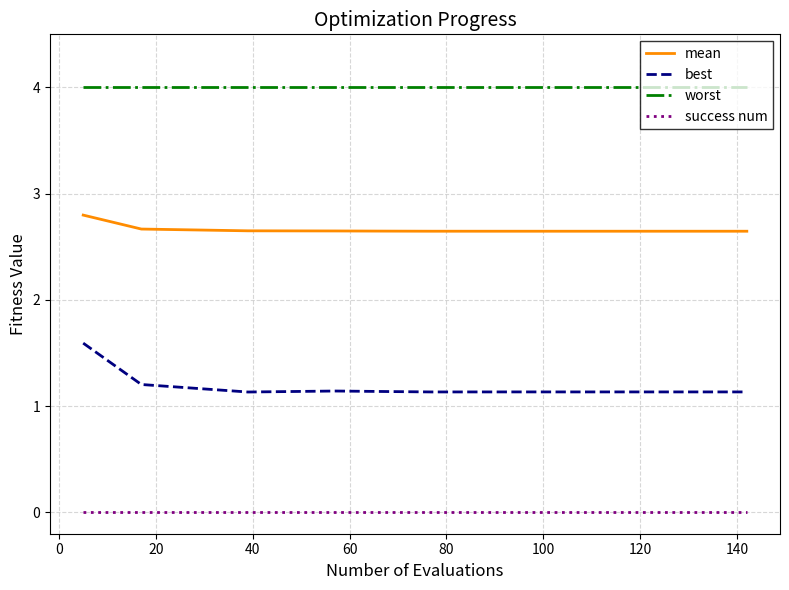

Which series has the largest range (max minus min)?

best